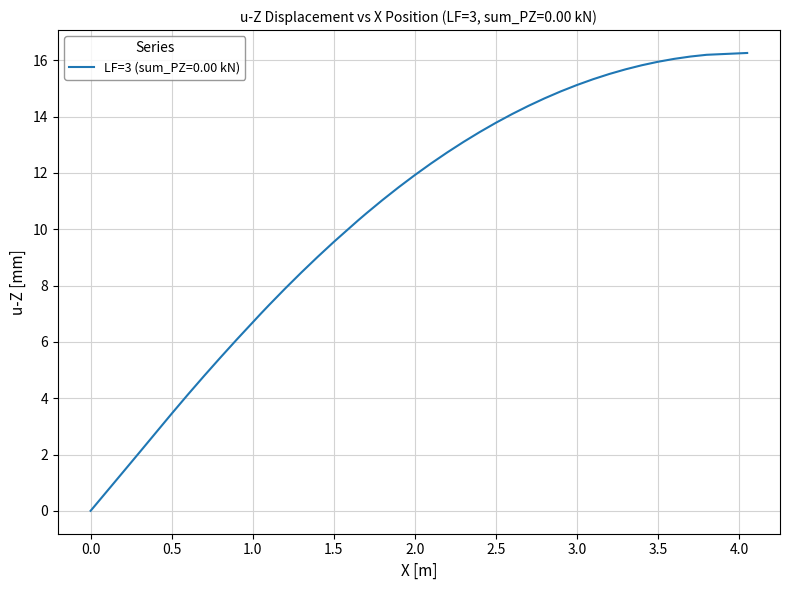

What is the maximum value shown in the chart?

16.3